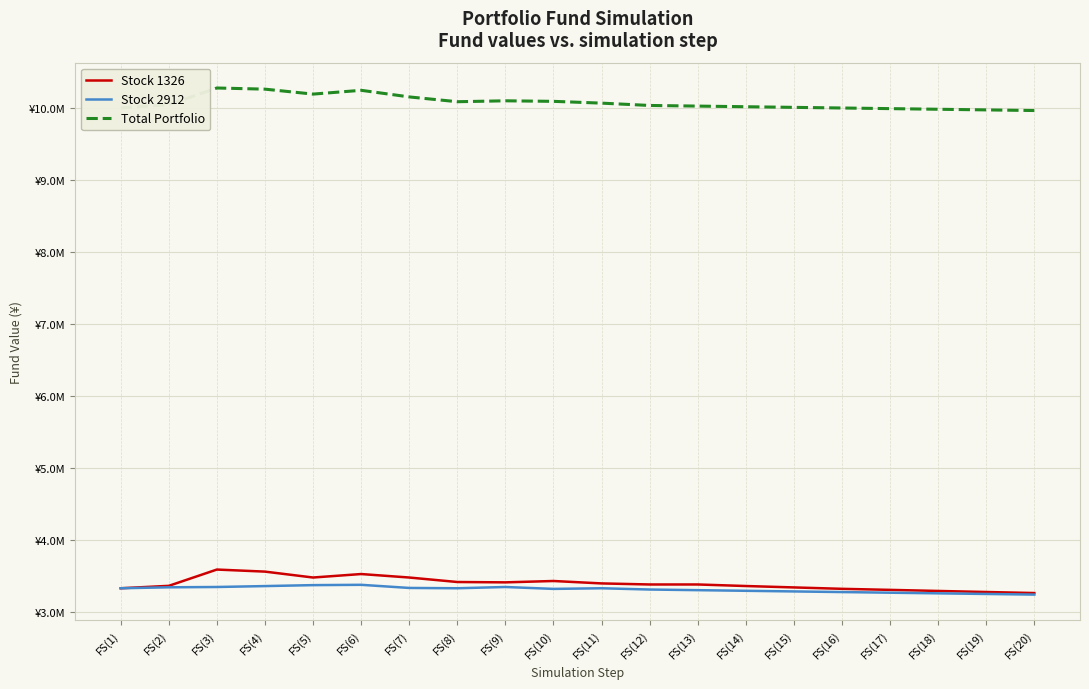

Is this an area chart (filled region under the line)?

No